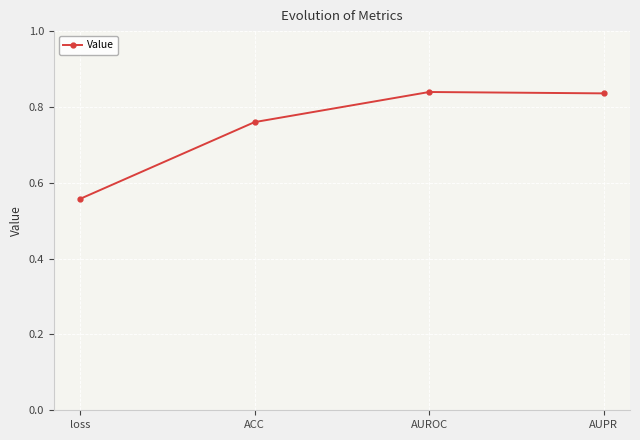

Which category has the lowest value across all series?

loss